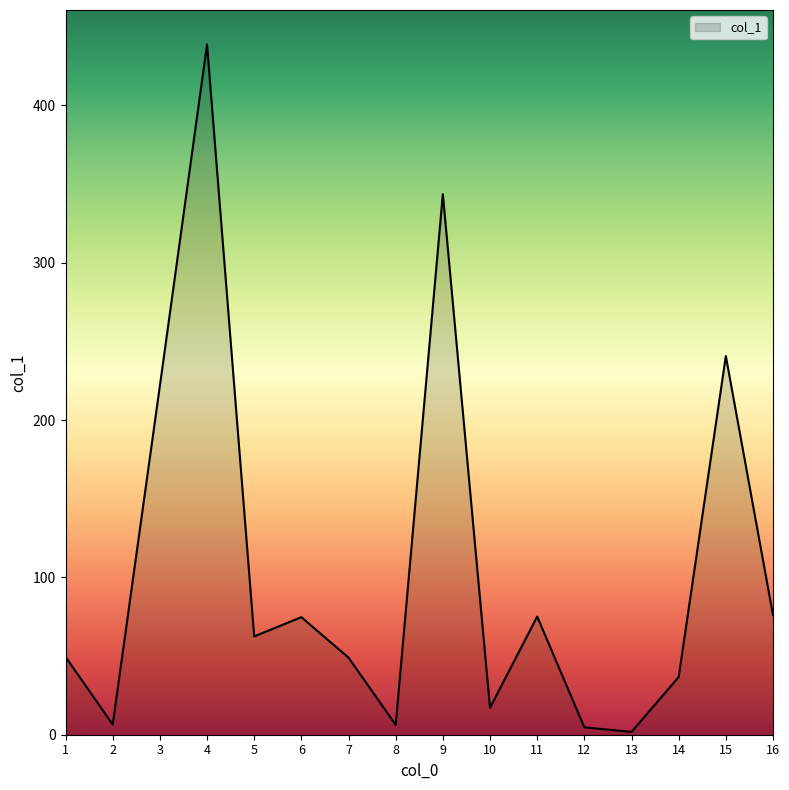

Where does the data first go above 62?

3